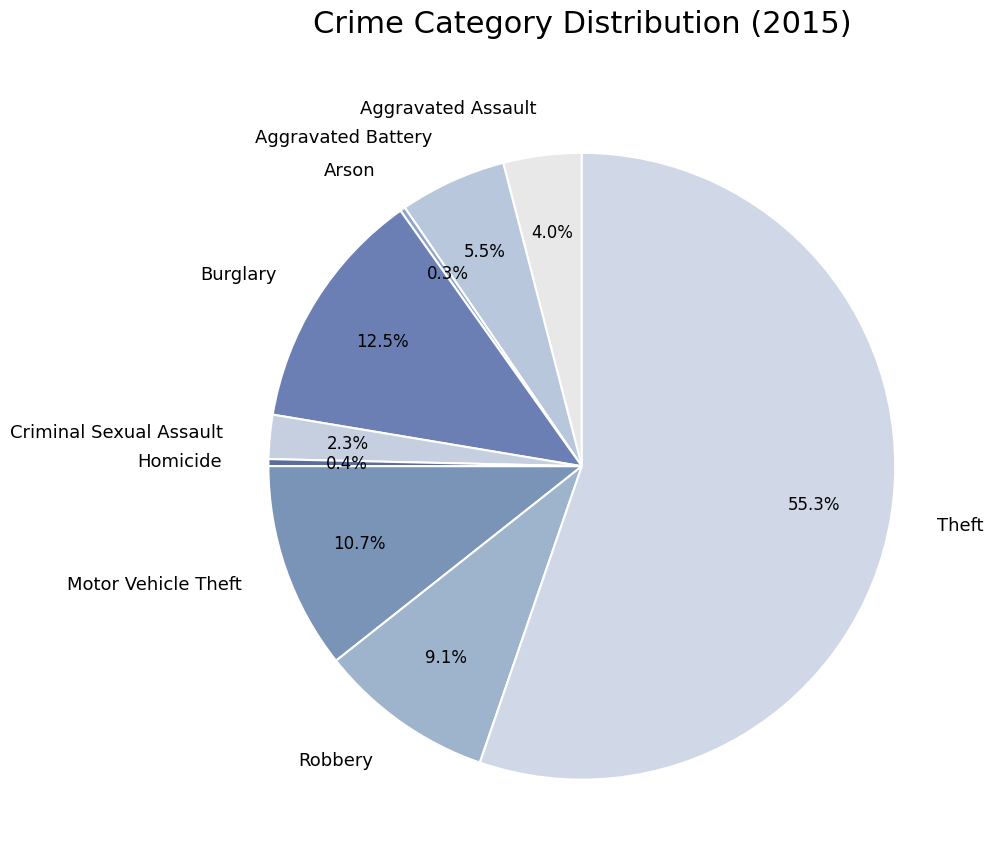

Is there a majority slice in this chart?

Yes